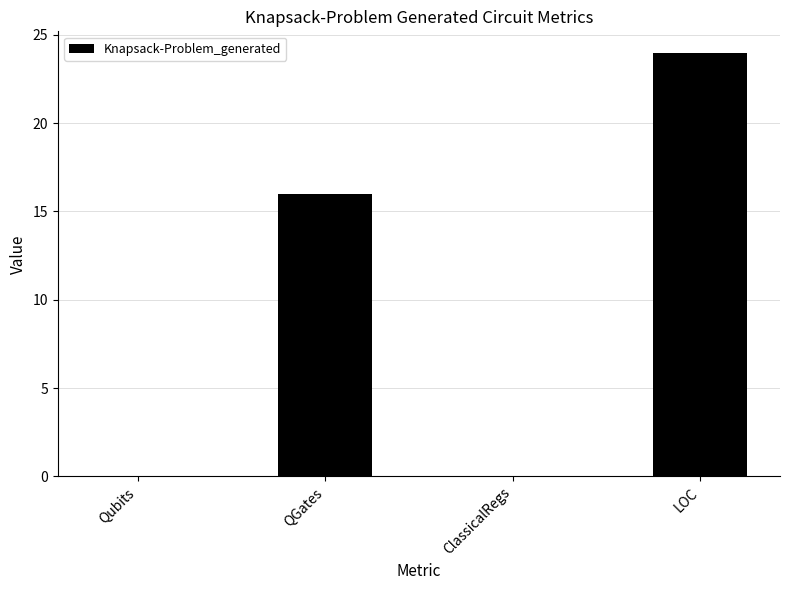

Which has a higher value, QGates or LOC?

LOC